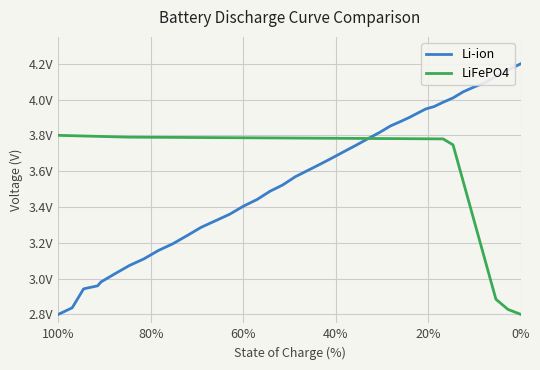

Count the LiFePO4 values in the range 3 to 4.

37